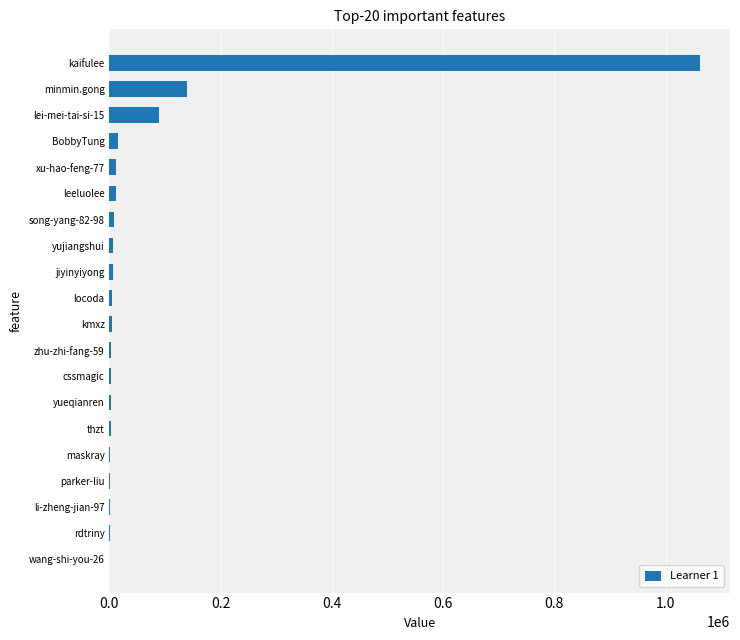

Where is the data nearest to the value 531314?

minmin.gong